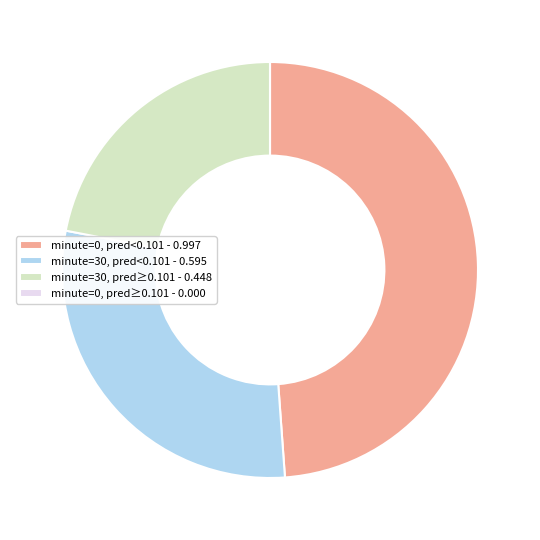

What is the largest slice in the pie chart?

minute=0, pred<0.101 - 0.997